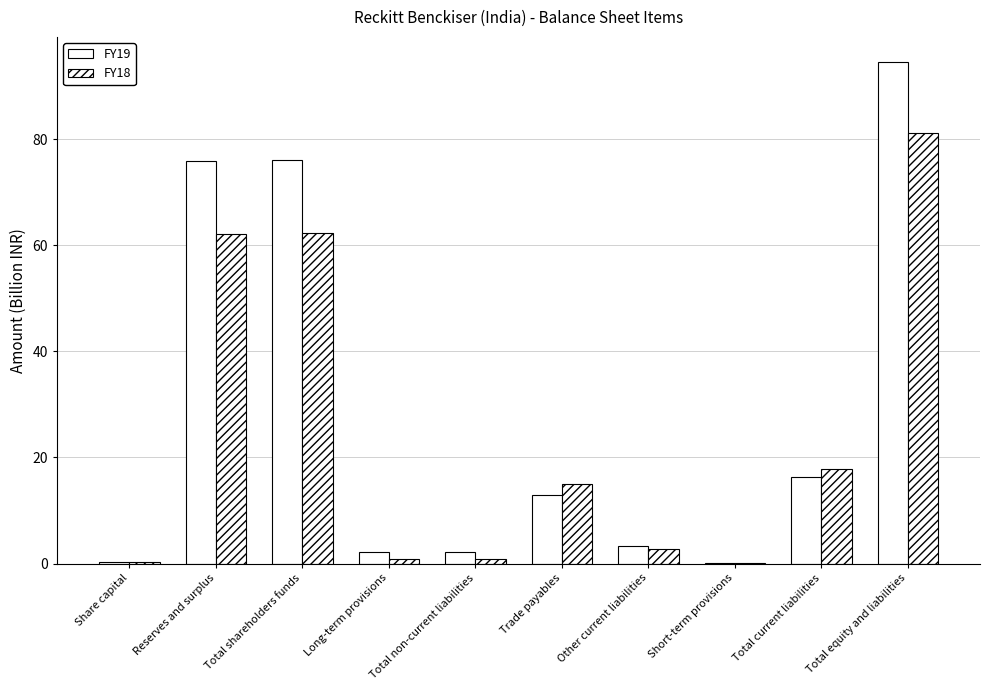

Where does the FY18 series first go above 15?

Reserves and surplus